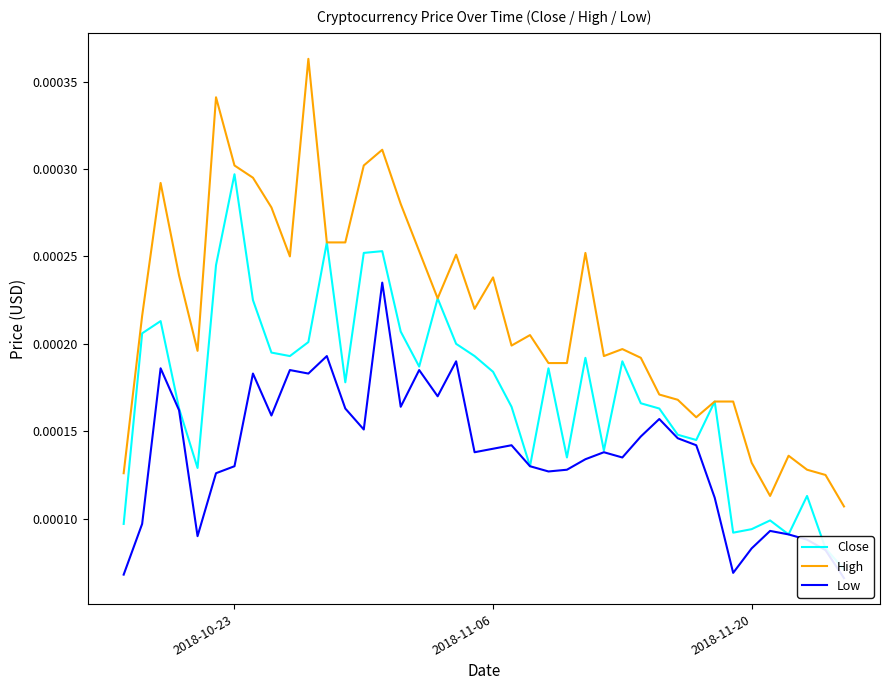

How many lines are shown in the chart?

3